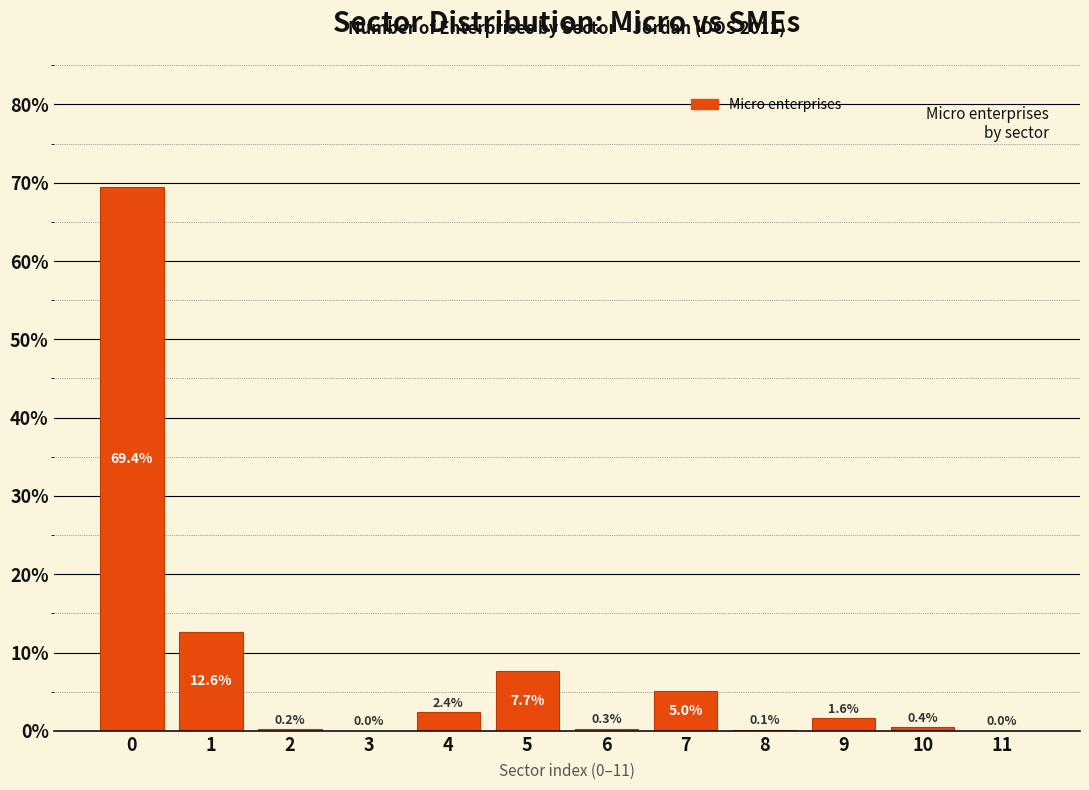

The chart shows a value of 2.4 at 4. True or false?

True